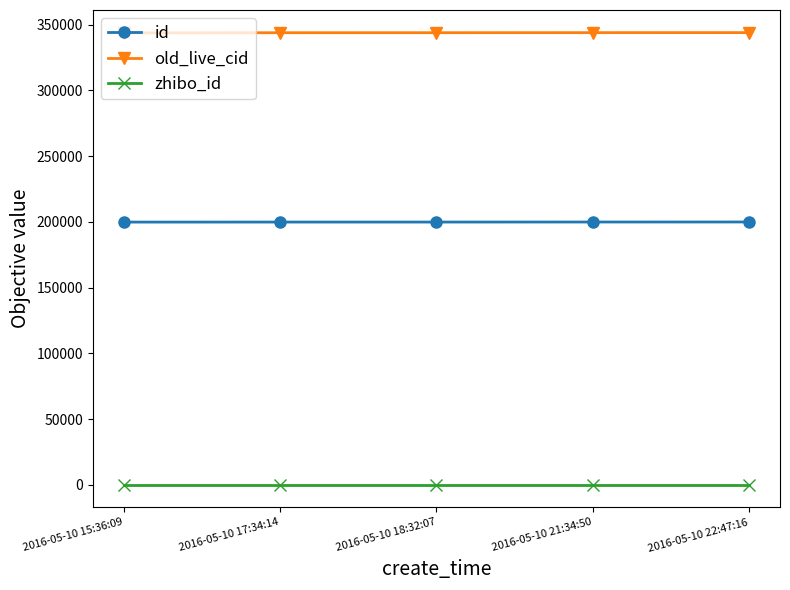

What is the average value of the old_live_cid series?

343840